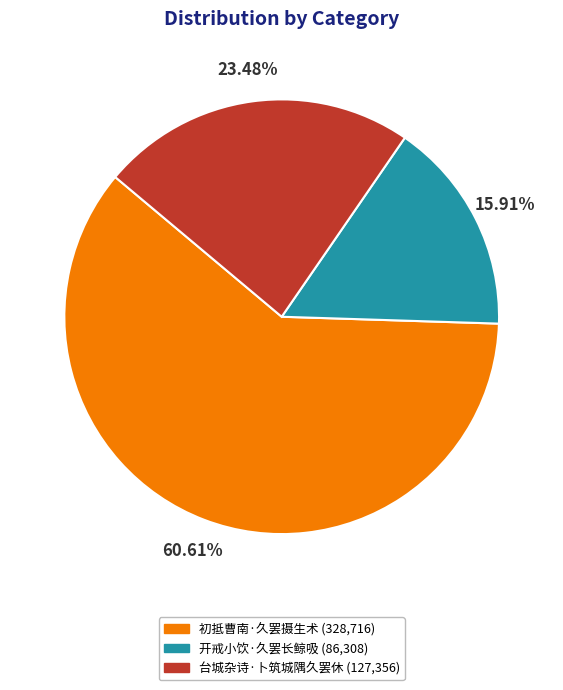

To the nearest percent, what portion does 开戒小饮·久罢长鲸吸 represent?

16%